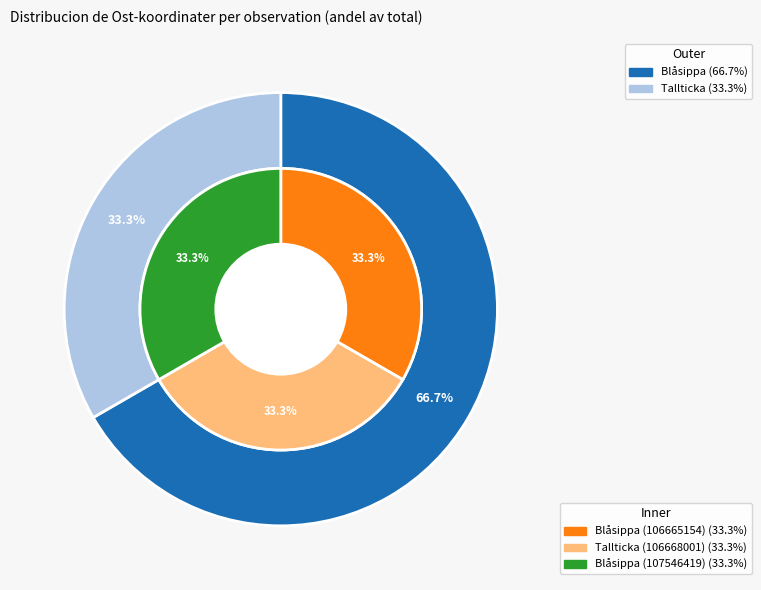

Do Blåsippa (107546419) and Blåsippa (106665154) together represent more than half of the pie?

Yes